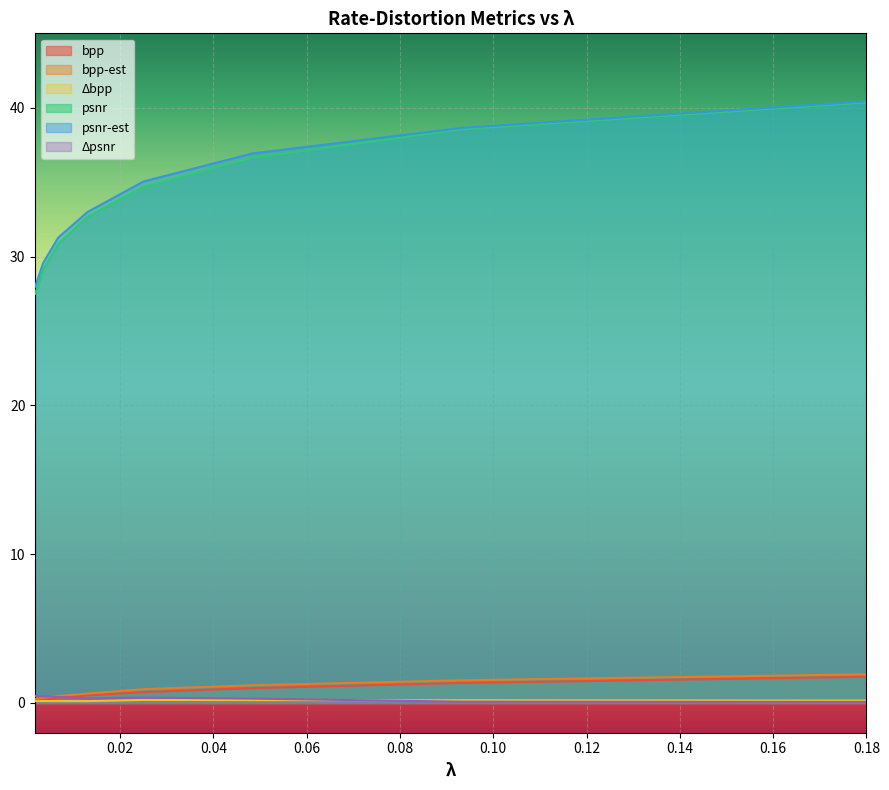

What is the total value across all series at 0.0035?

59.8